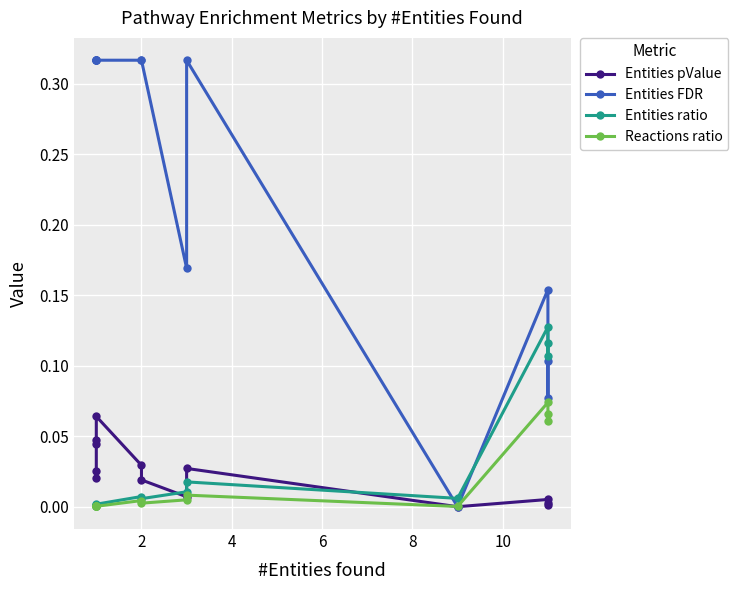

What are all the series names shown in the legend?

Entities pValue, Entities FDR, Entities ratio, Reactions ratio